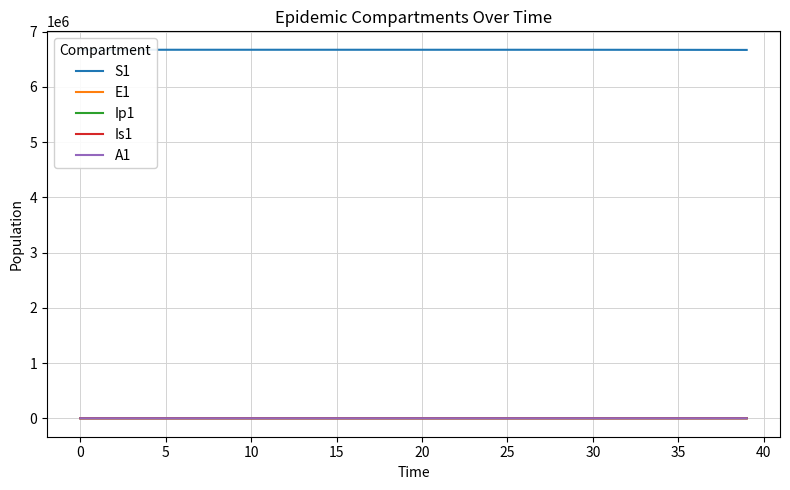

True or false: S1 has more than 1 points higher than both neighbors.

False